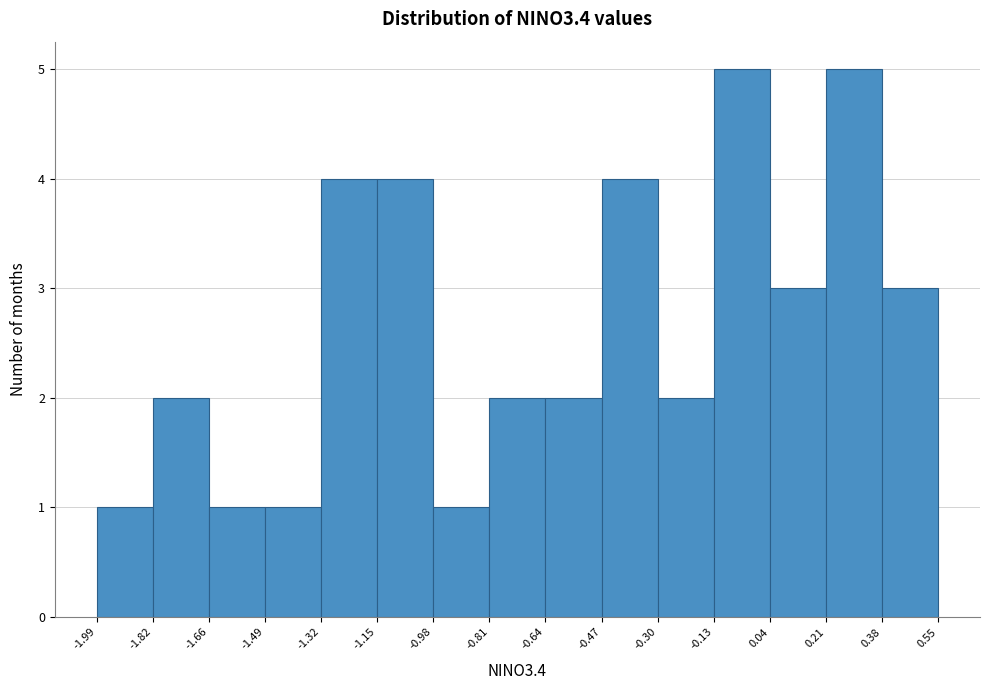

What is the height of the bar covering -1.49 to -1.32 on the x-axis? The values are not printed on the chart, so give them approximately, as read against the axis.

1